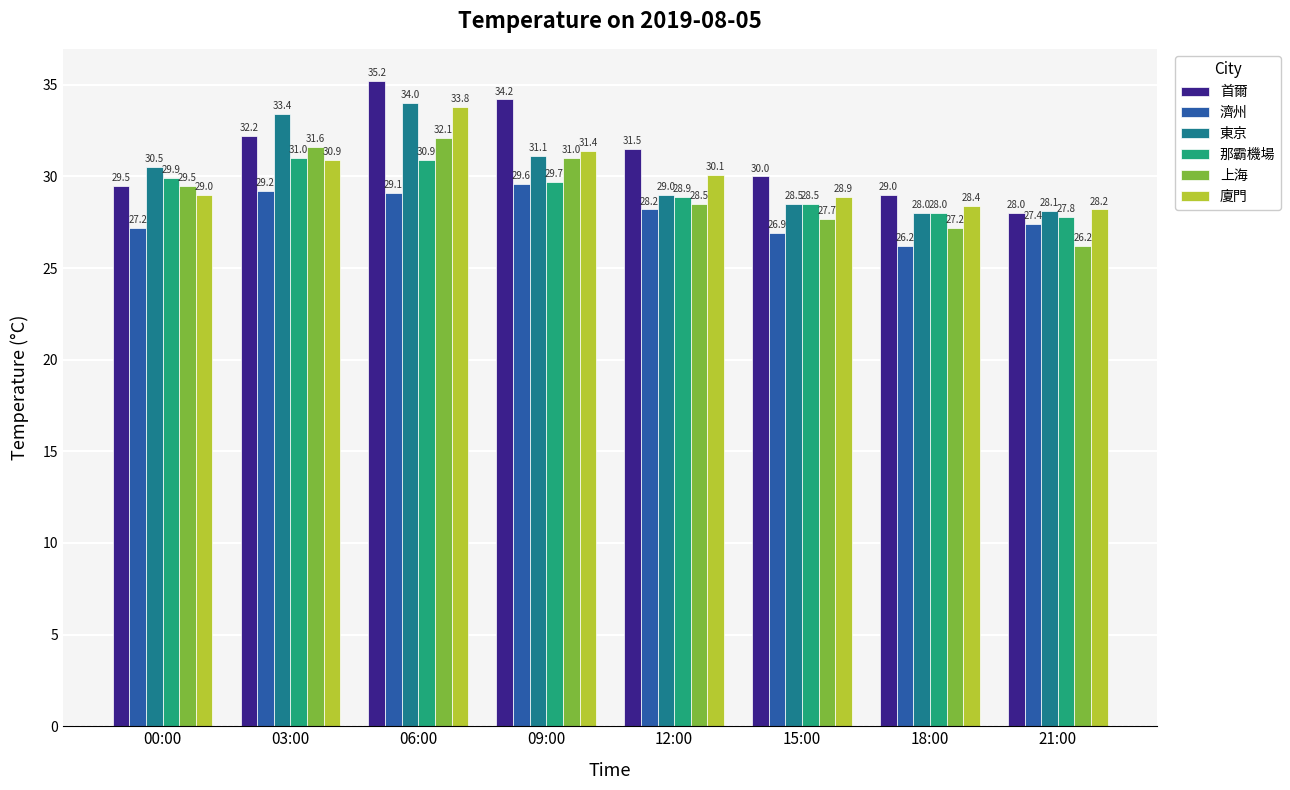

Where does the 首爾 series first go above 31?

03:00